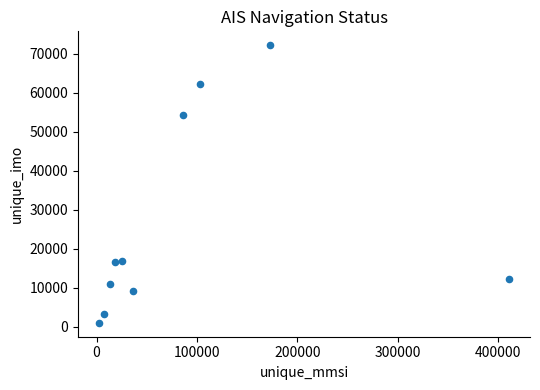

What Y value in the scatter plot is closest to 36569?

54210